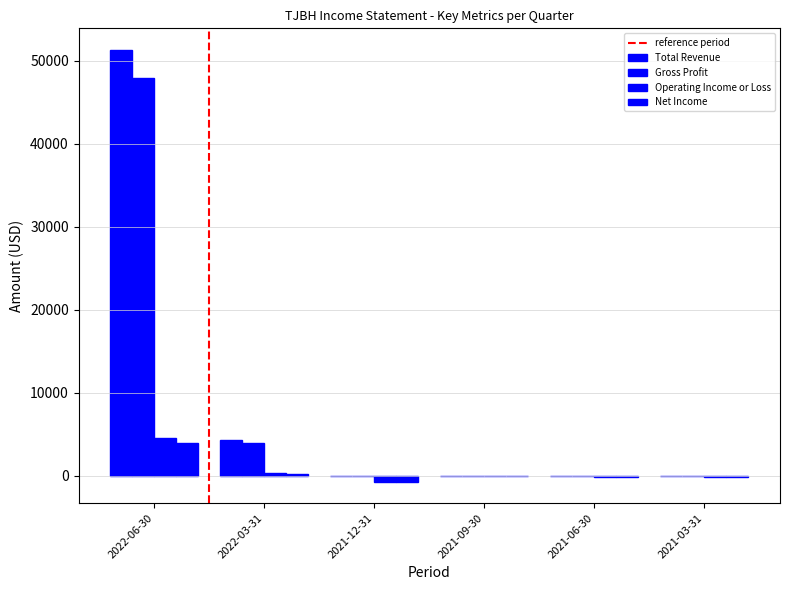

Is it true that Operating Income or Loss equals 2131 at 2021-09-30?

False